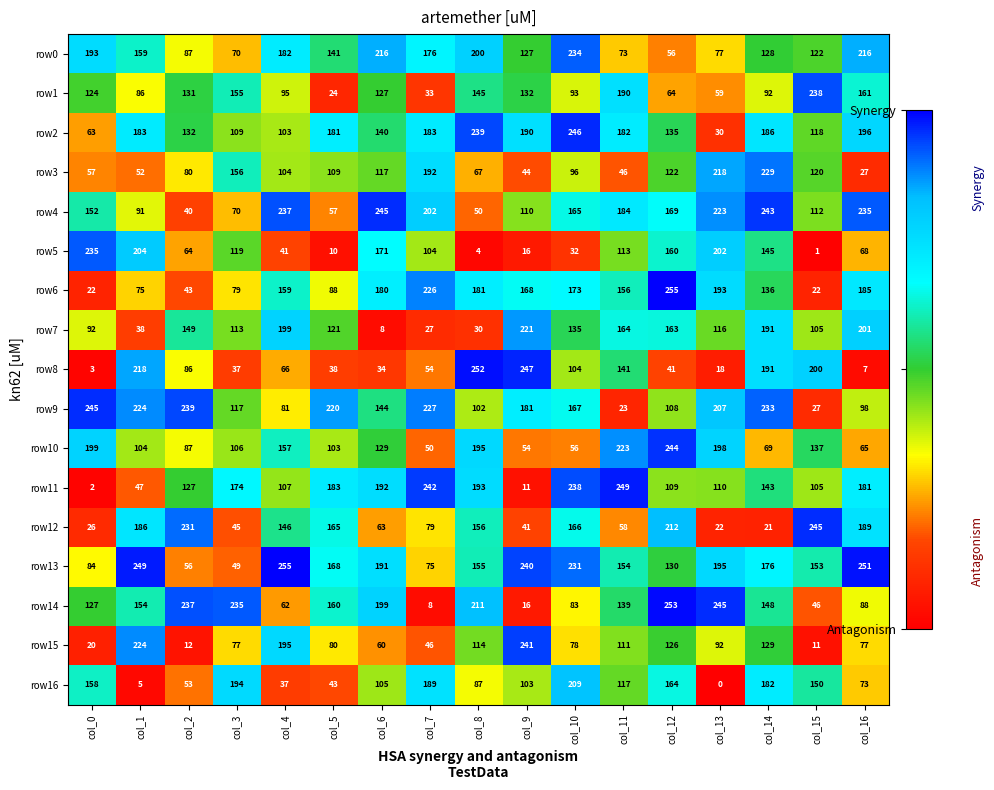

Which label corresponds to the smallest value in the chart?

col_13